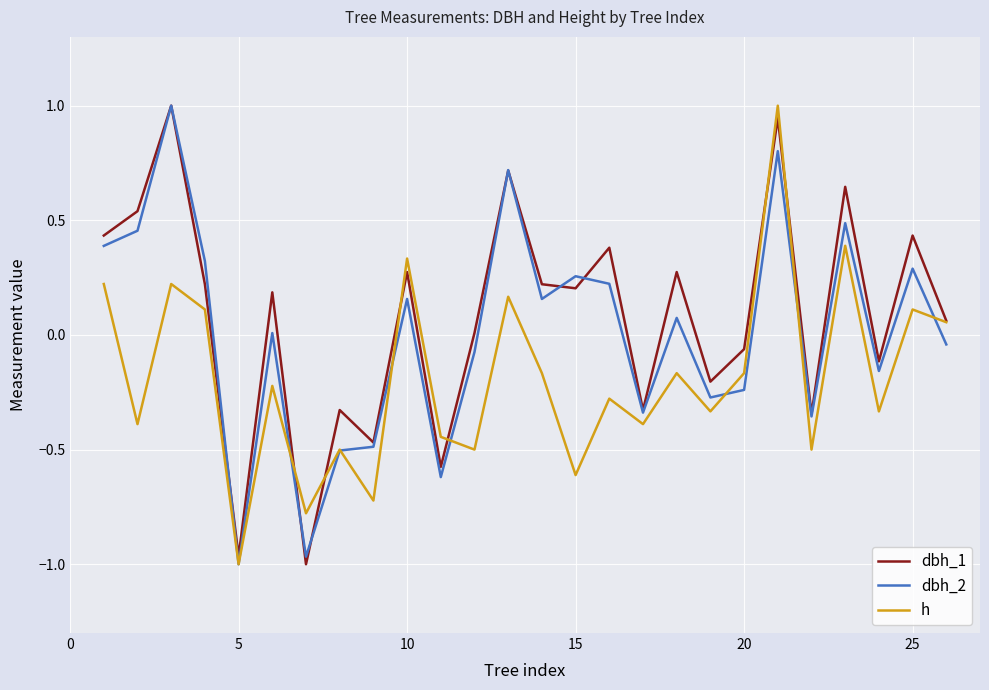

What is the maximum value for dbh_2?

1.0